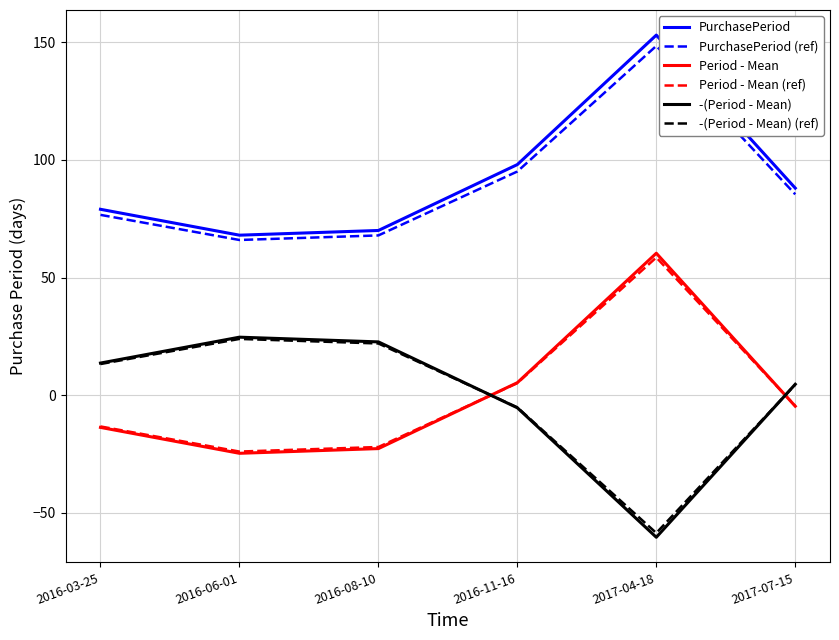

True or false: -(Period - Mean) (ref) has a value of 36.6 at 2016-08-10.

False